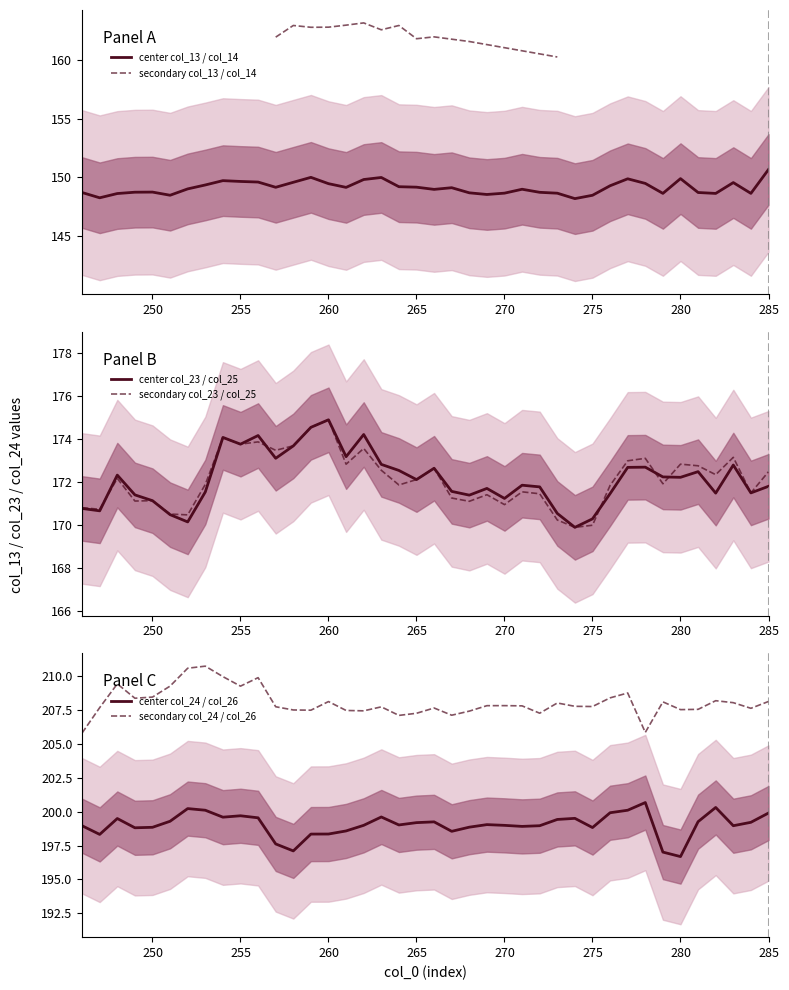

Which series has the largest range (max minus min)?

col_25